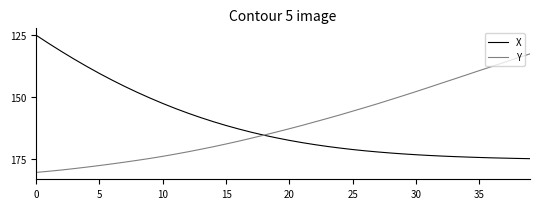

Does the chart have visible grid lines?

No